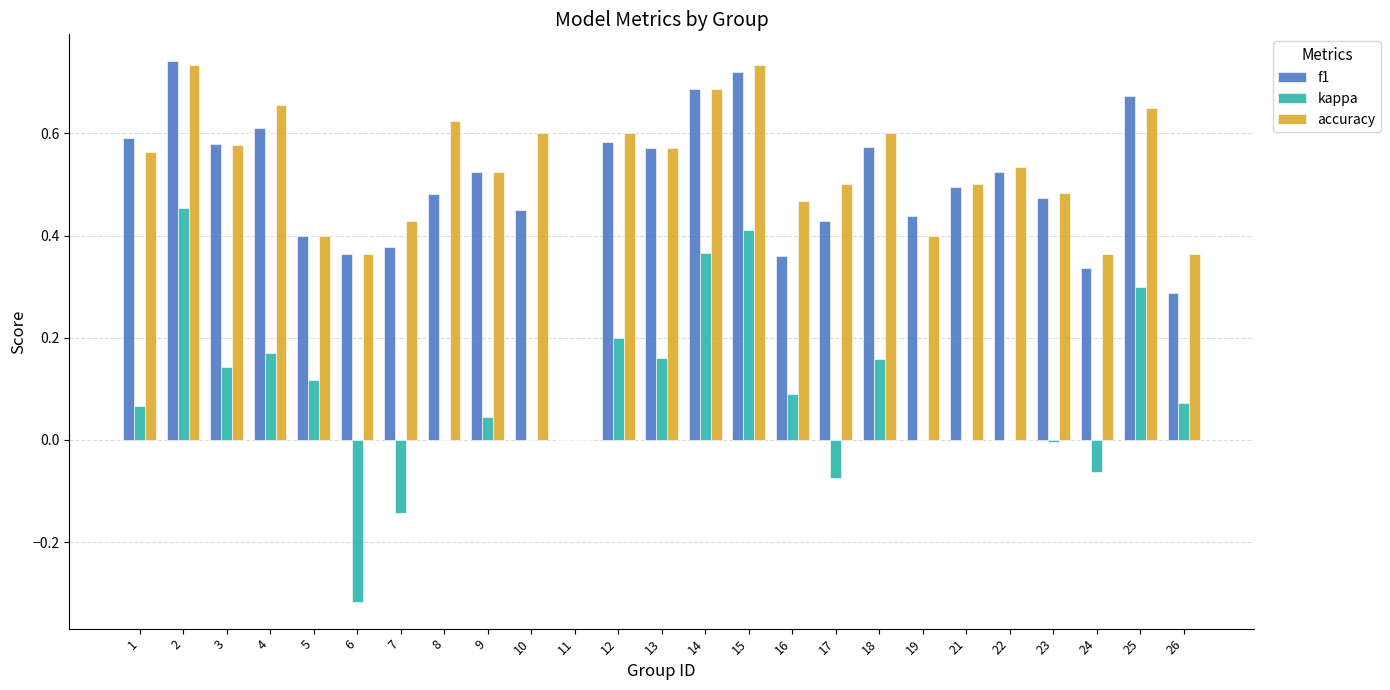

Is the value of f1 at 4 greater than the value of kappa at 10?

Yes